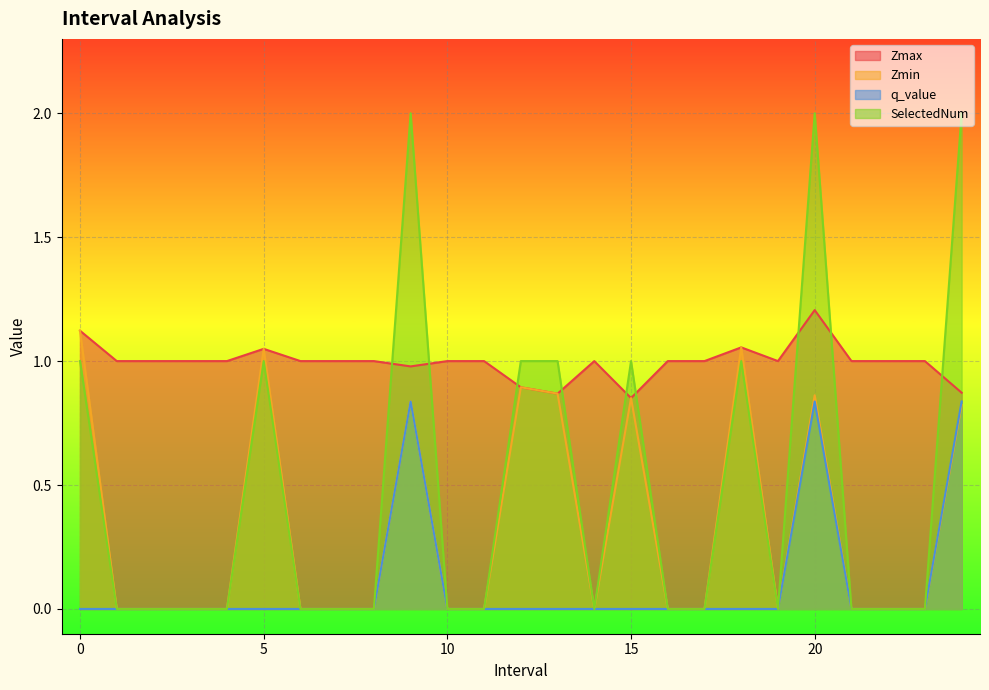

How many lines are shown in the chart?

4